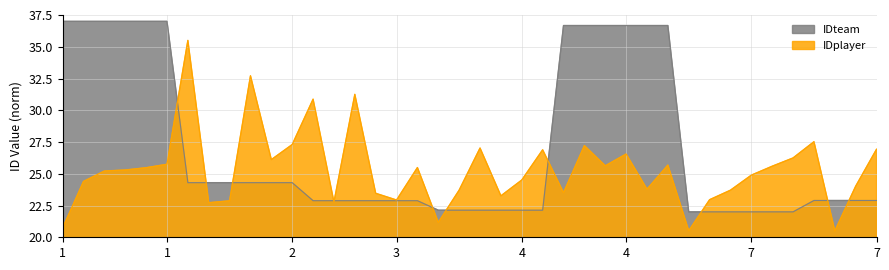

Which series has the largest range (max minus min)?

IDteam